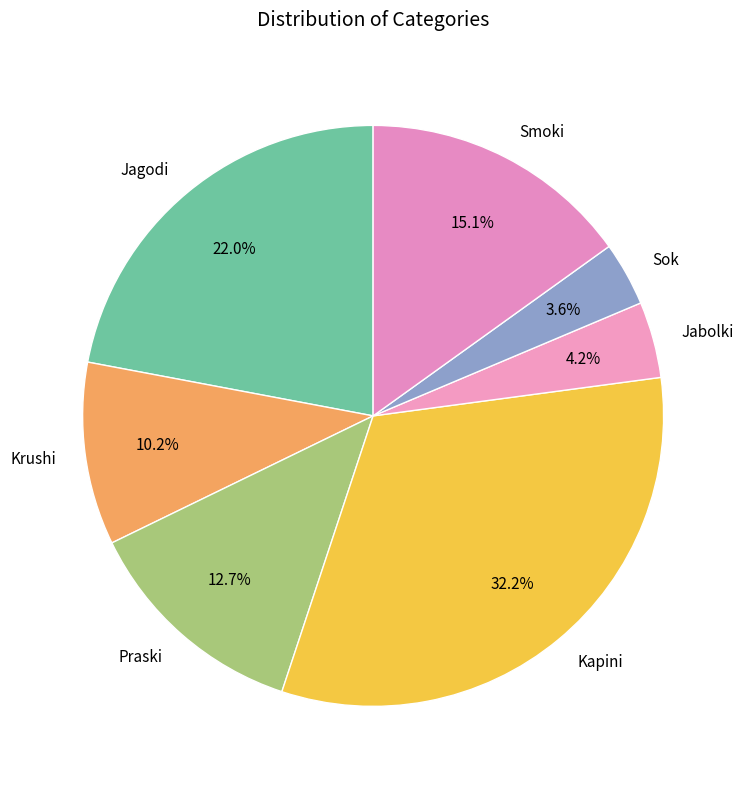

What percentage is the Kapini slice, to the nearest percent?

32%